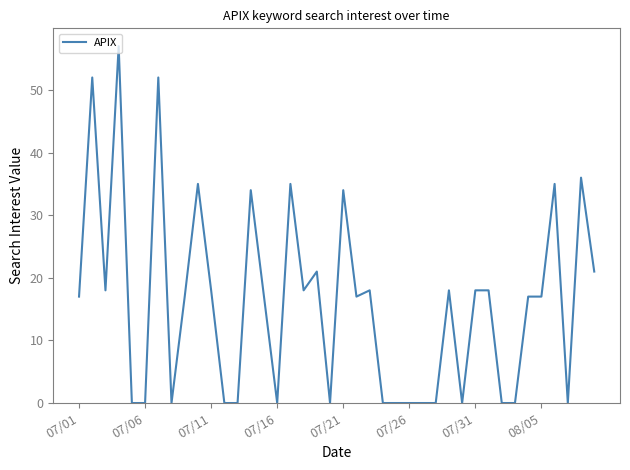

What is the difference between the maximum and minimum values?

57